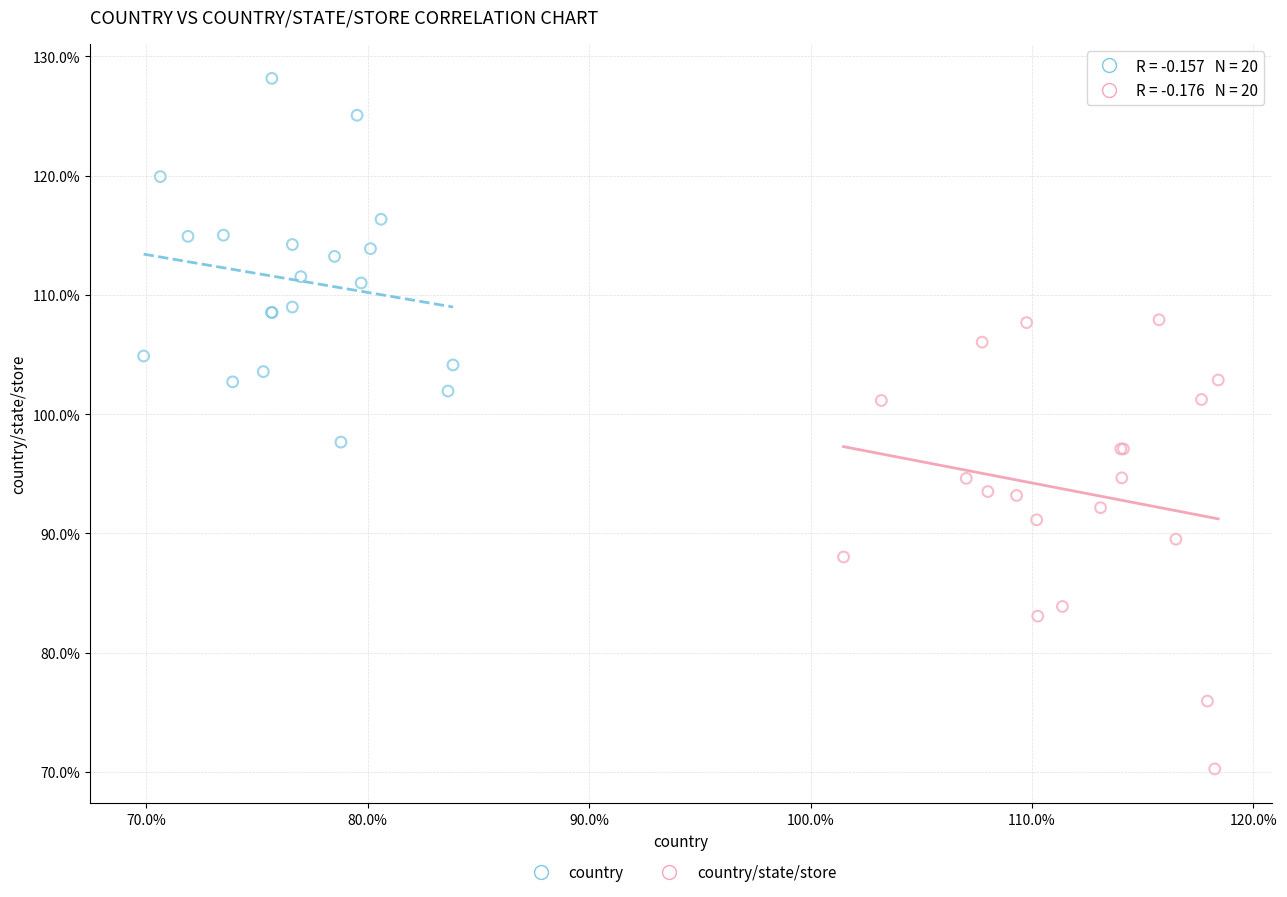

Which series contains the highest Y value?

country